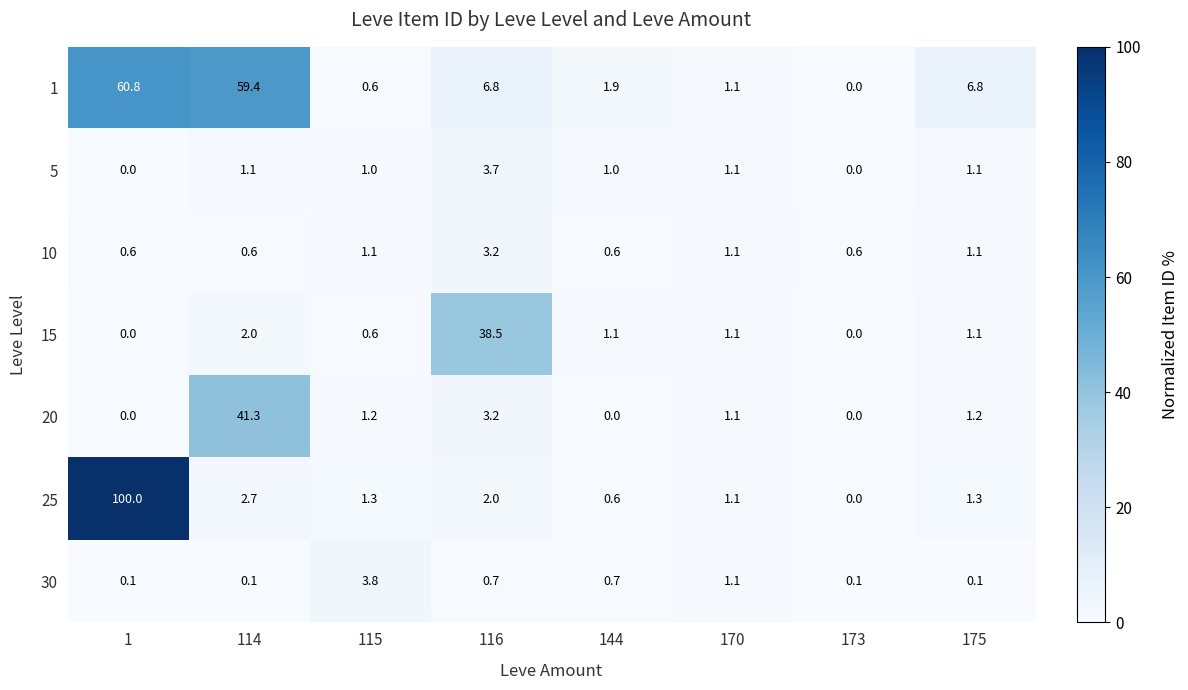

At which label does 5 first exceed 1?

114